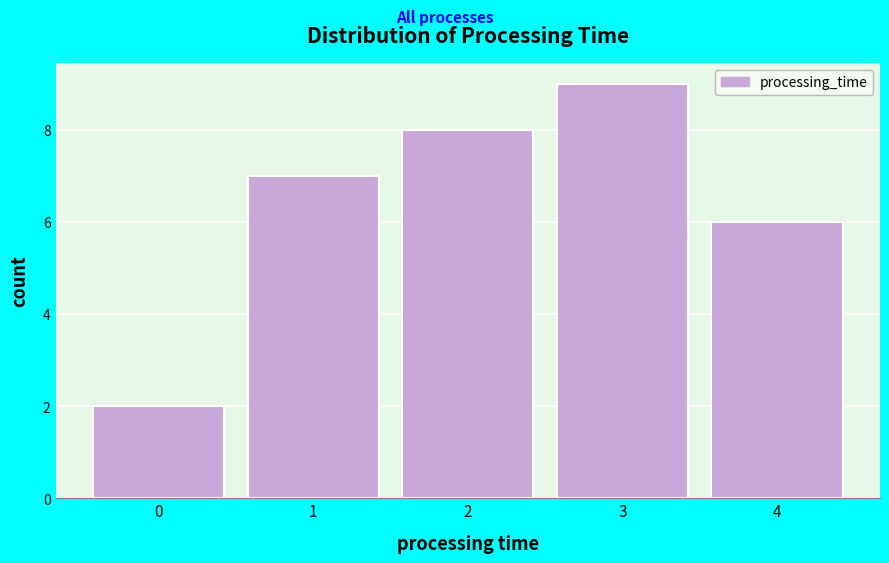

Reading left to right, extract all data points from this chart.

2	7	8	9	6